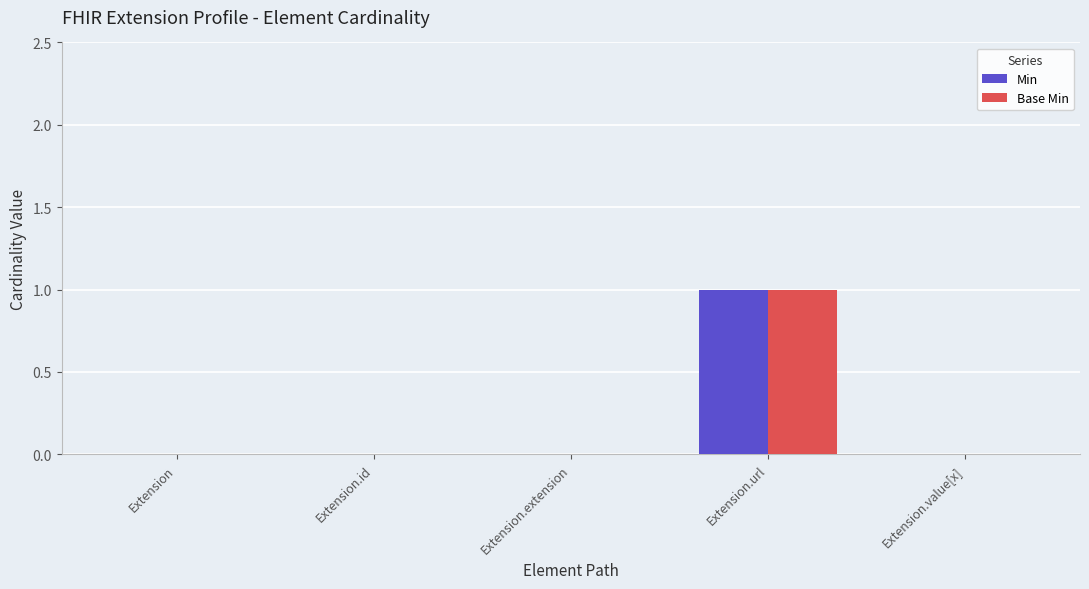

The Base Min series shows 0 at Extension.id. True or false?

True